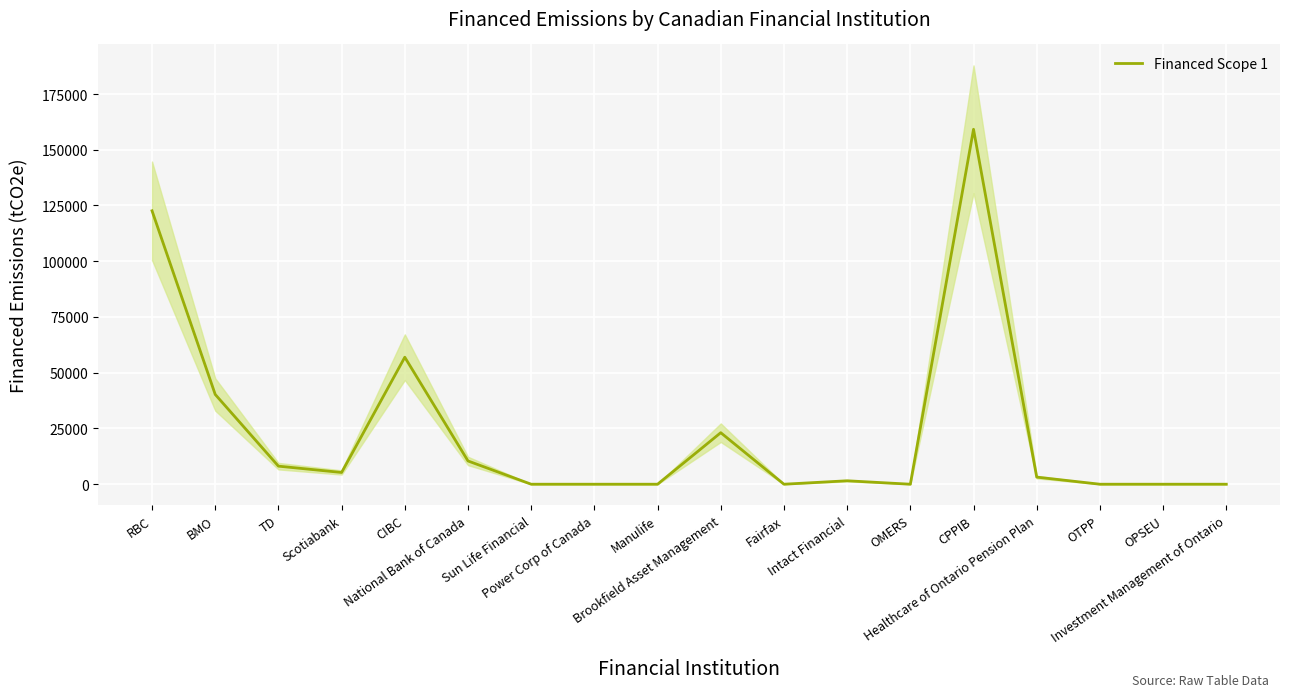

What is the label of the 15th point from the right?

Scotiabank